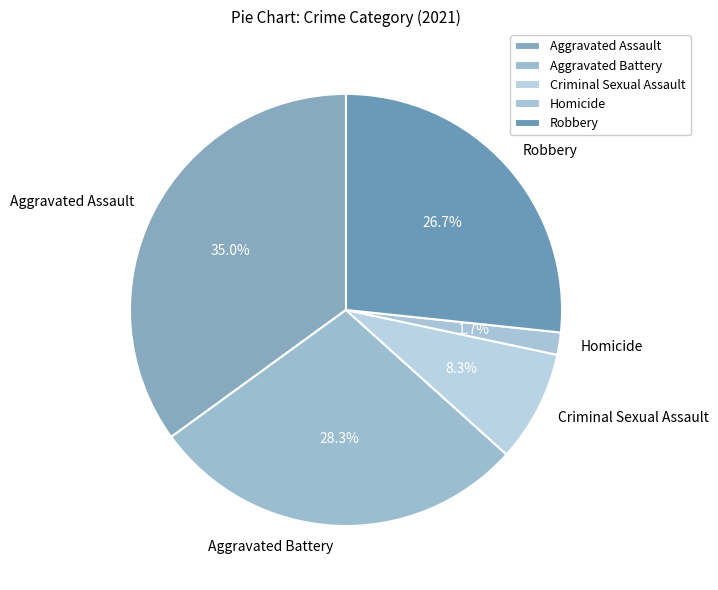

Approximately how many times larger is the value at Aggravated Battery compared to Aggravated Assault?

0.8